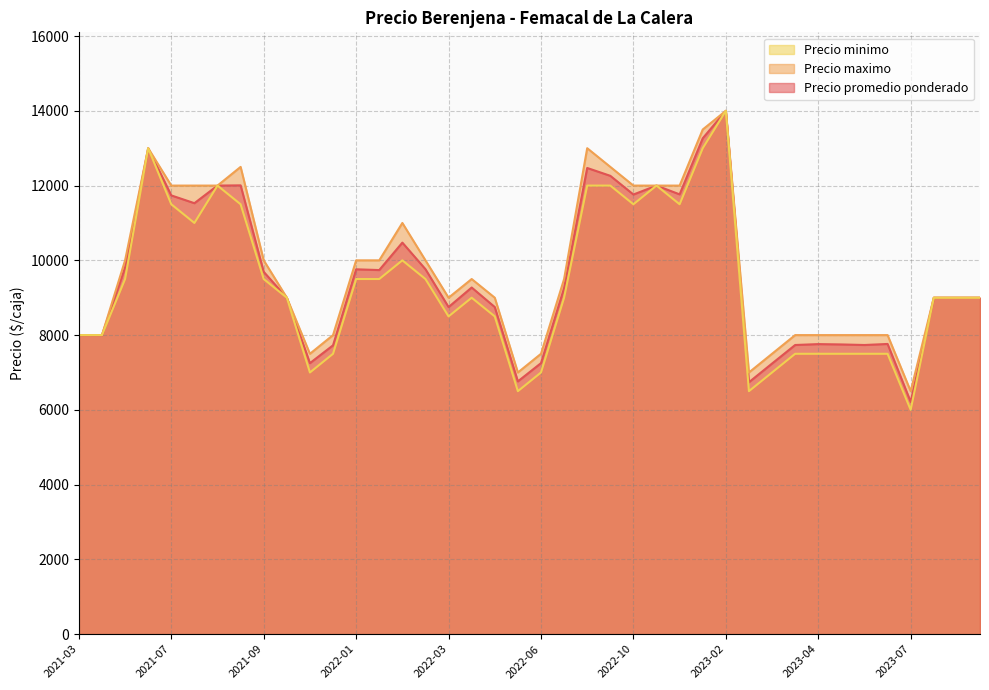

Rank the series by their average value, from lowest to highest.

Precio minimo, Precio promedio ponderado, Precio maximo